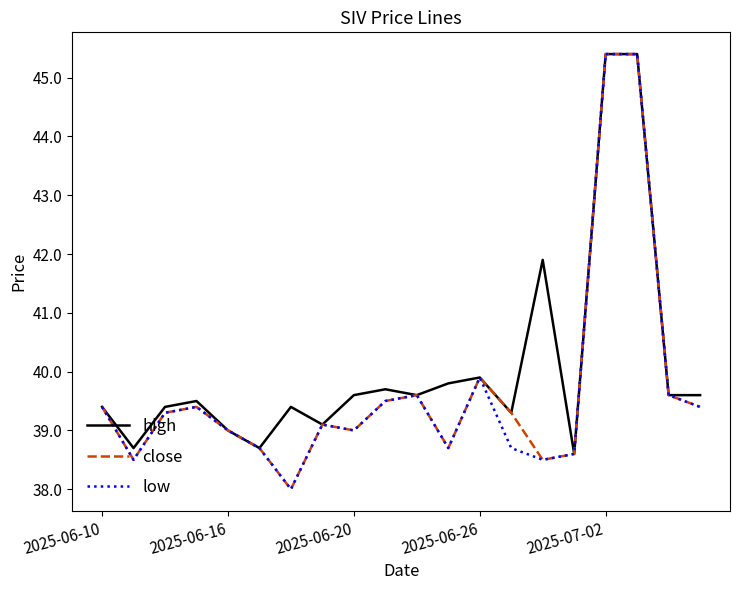

Reading left to right, transcribe all the data shown in this chart.

high: 39.4	38.7	39.4	39.5	39.0	38.7	39.4	39.1	39.6	39.7	39.6	39.8	39.9	39.3	41.9	38.6	45.4	45.4	39.6	39.6
close: 39.4	38.5	39.3	39.4	39.0	38.7	38.0	39.1	39.0	39.5	39.6	38.7	39.9	39.3	38.5	38.6	45.4	45.4	39.6	39.4
low: 39.4	38.5	39.3	39.4	39.0	38.7	38.0	39.1	39.0	39.5	39.6	38.7	39.9	38.7	38.5	38.6	45.4	45.4	39.6	39.4